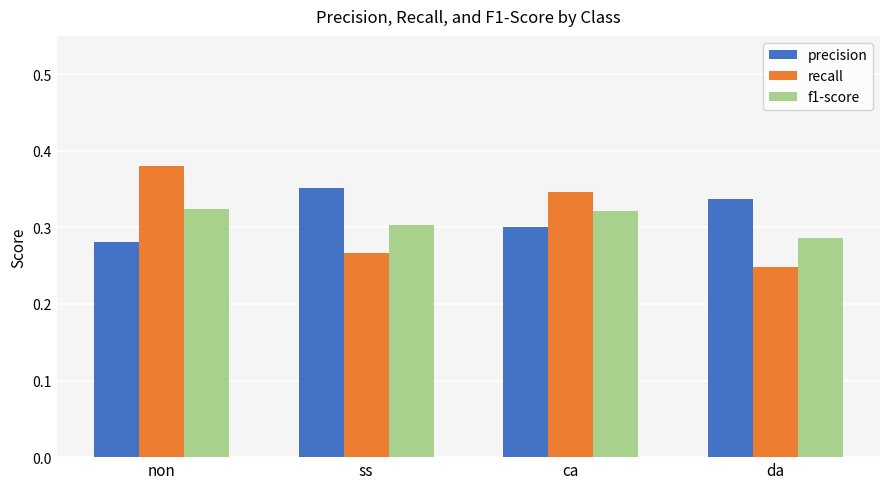

At which category is the sum across all series the highest?

non